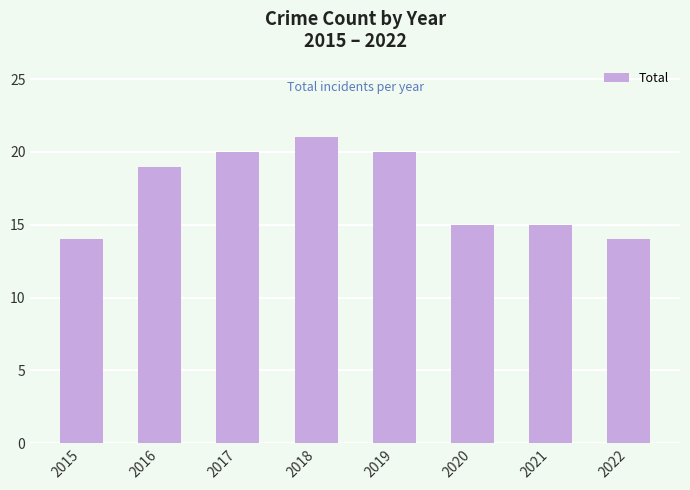

How many data points does each series have?

8